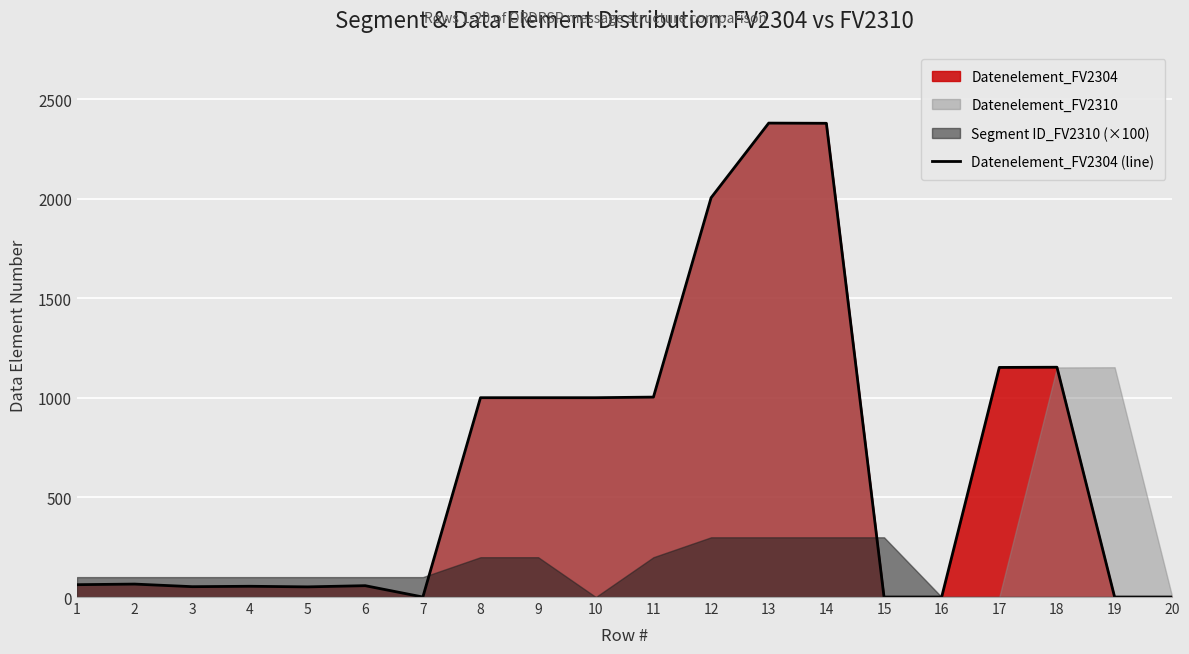

True or false: the data has more than 1 interior local peaks.

True